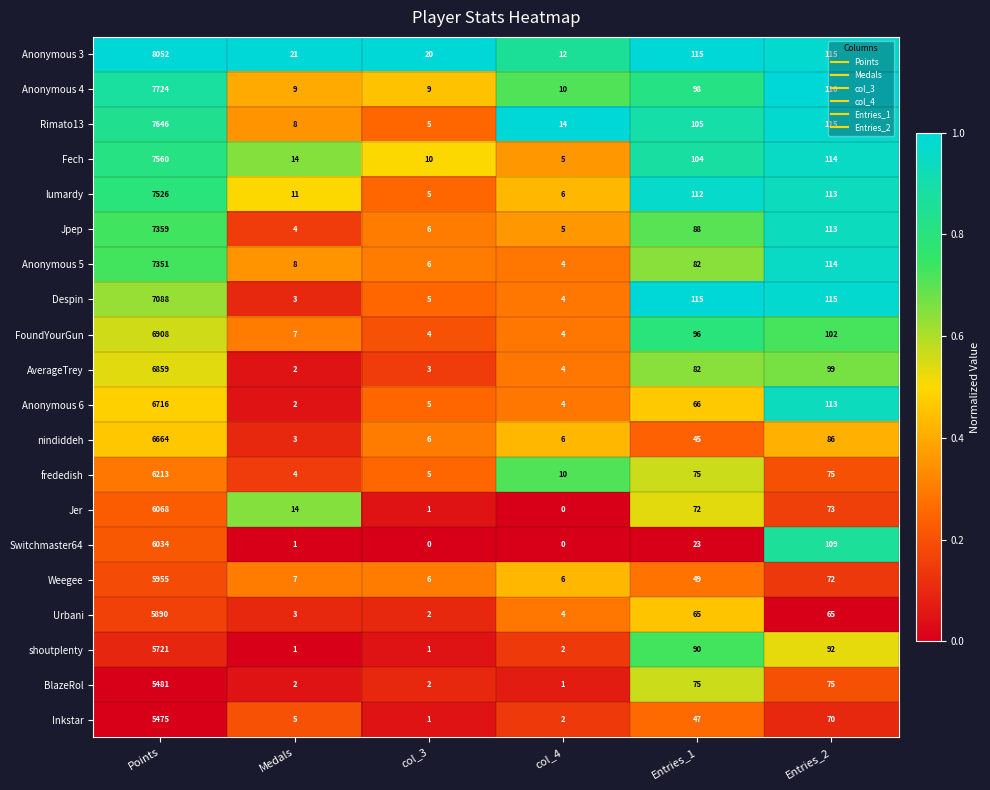

What is the difference between the maximum and minimum values in the lumardy series?

7521